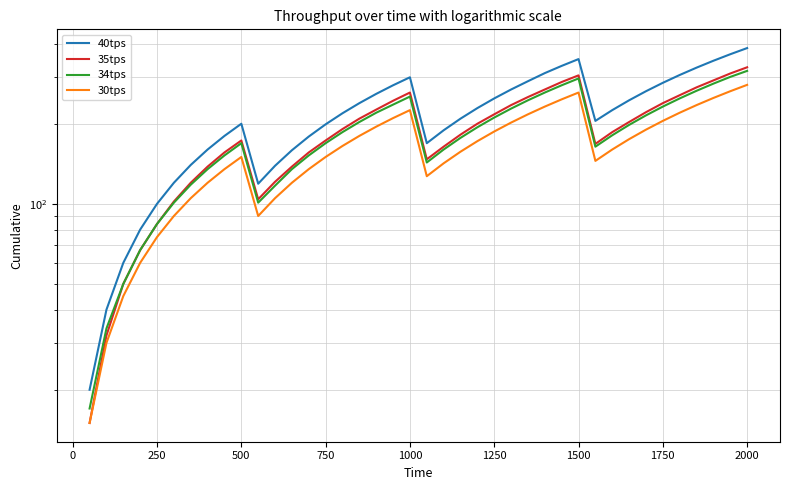

Reading left to right, what are all the values shown in this chart?

40tps: 20	40	60	80	100	120	140	160	180	200	119	139	159	179	199	219	239	259	279	299	169	189	209	229	249	269	289	310	330	350	205	225	245	265	285	305	325	345	365	385
35tps: 15	32	50	67	84	102	120	138	156	173	104	121	138	156	173	191	209	226	244	262	147	164	182	200	217	235	252	269	287	304	168	186	203	221	239	256	274	291	309	326
34tps: 17	34	50	67	84	101	118	135	152	169	101	117	135	152	169	186	203	220	236	253	143	160	177	194	211	228	245	262	279	296	164	181	198	215	232	249	266	283	300	316
30tps: 15	30	45	60	75	90	105	120	135	150	90	105	120	135	150	165	180	195	210	225	127	142	157	172	187	202	217	232	247	262	145	160	175	190	205	220	235	250	265	280